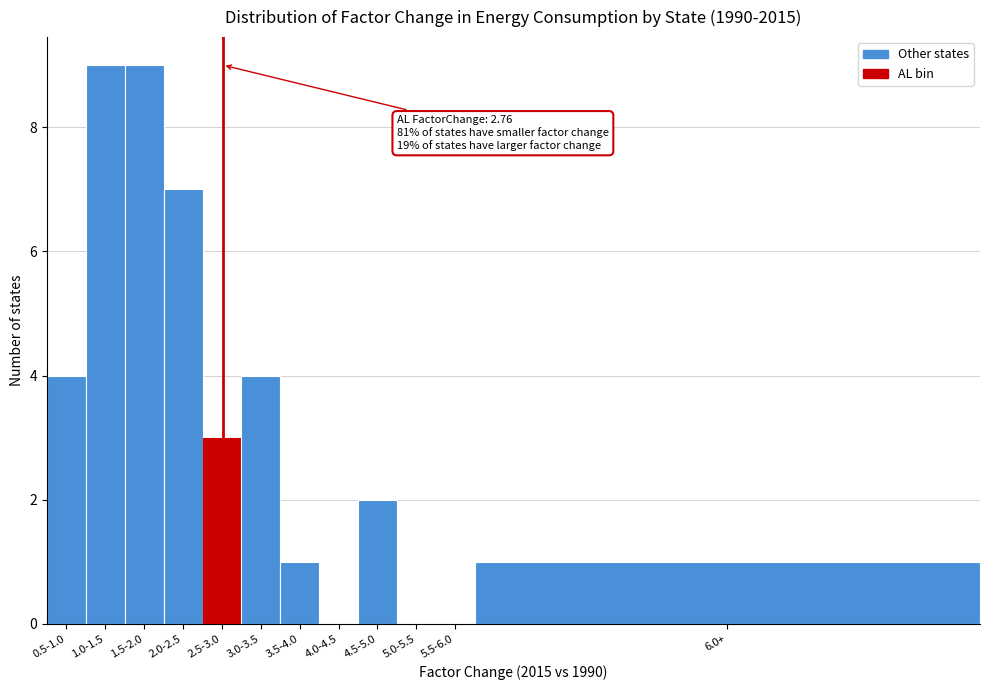

Reading left to right, what are all the values shown in this chart?

0.5-1.0=4	1.0-1.5=9	1.5-2.0=9	2.0-2.5=7	2.5-3.0=3	3.0-3.5=4	3.5-4.0=1	4.0-4.5=0	4.5-5.0=2	5.0-5.5=0	5.5-6.0=0	6.0+=1